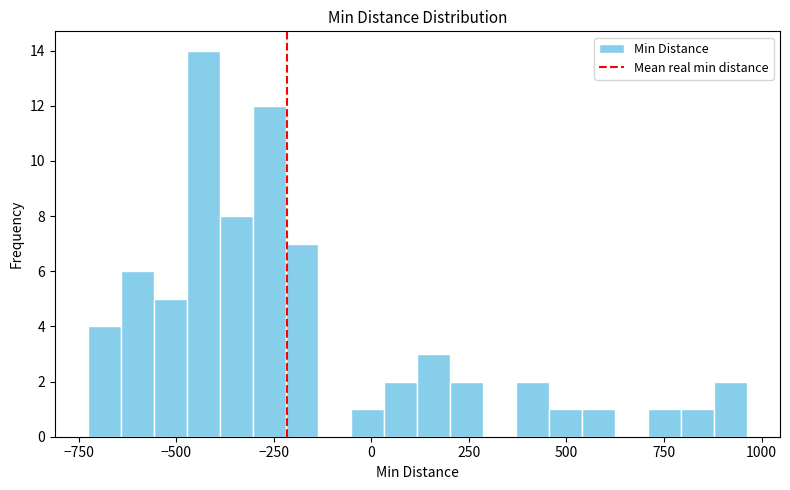

Around what value on the x-axis is the tallest bar? Give the approximate position of its centre, as read against the axis.

-450